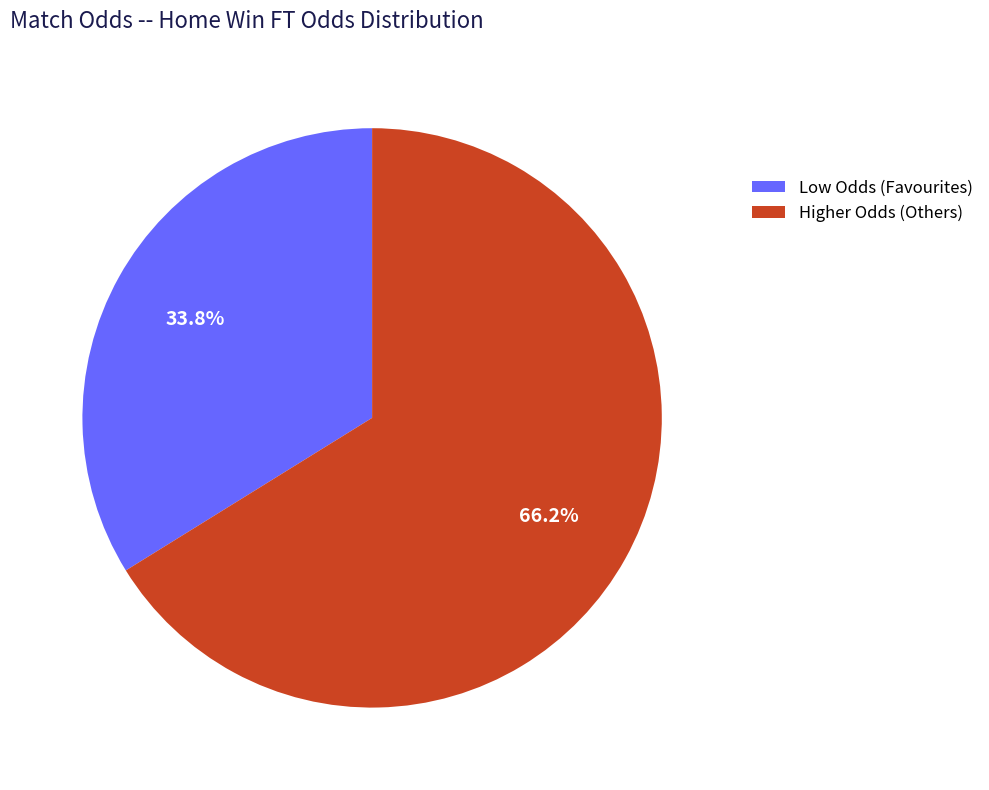

Rank the categories by value from lowest to highest.

Low Odds (Favourites), Higher Odds (Others)